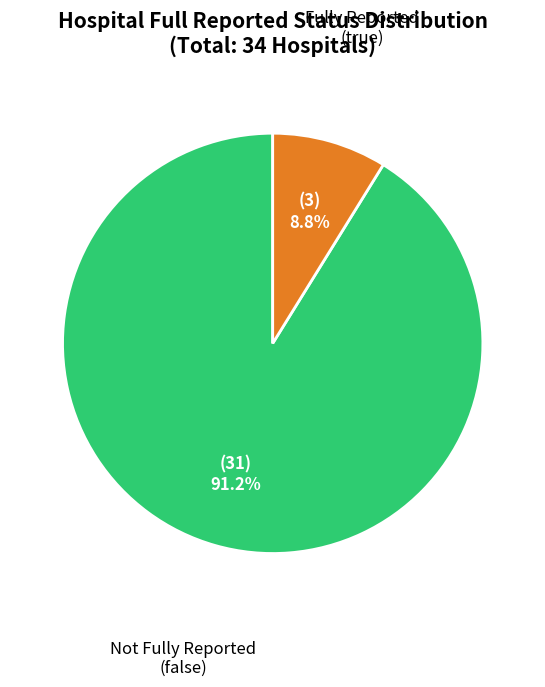

Is there any slice that represents more than half of the pie?

Yes